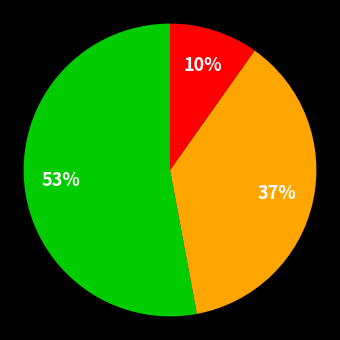

How many slices are in this pie chart?

3